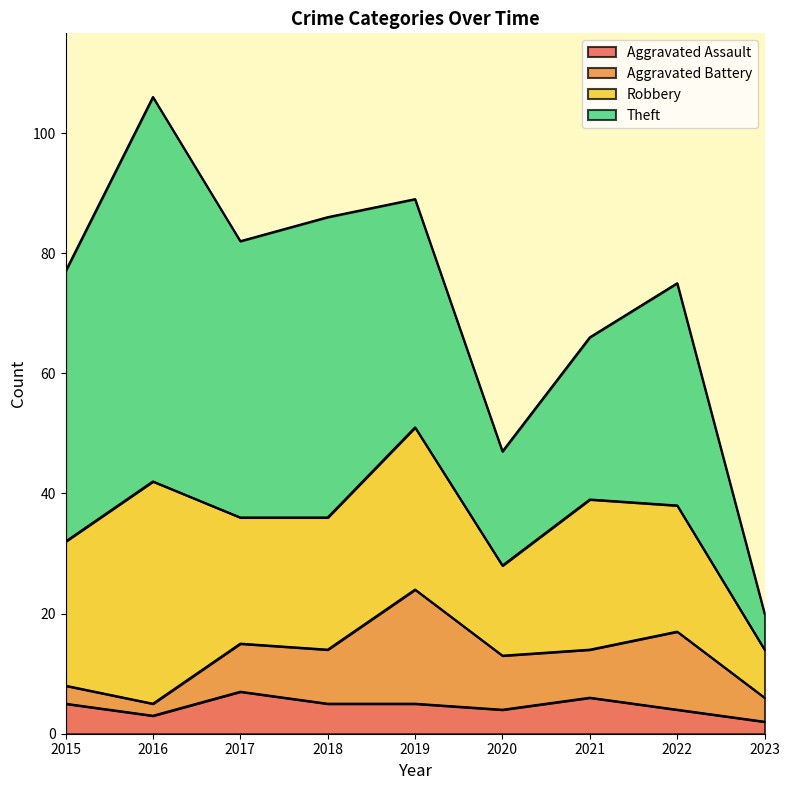

What is the greatest value displayed?

64